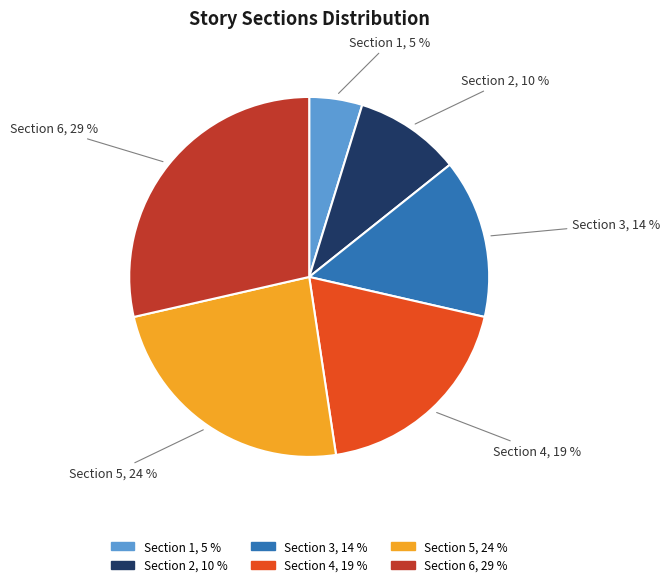

Does Section 6 represent more than half of the total?

No